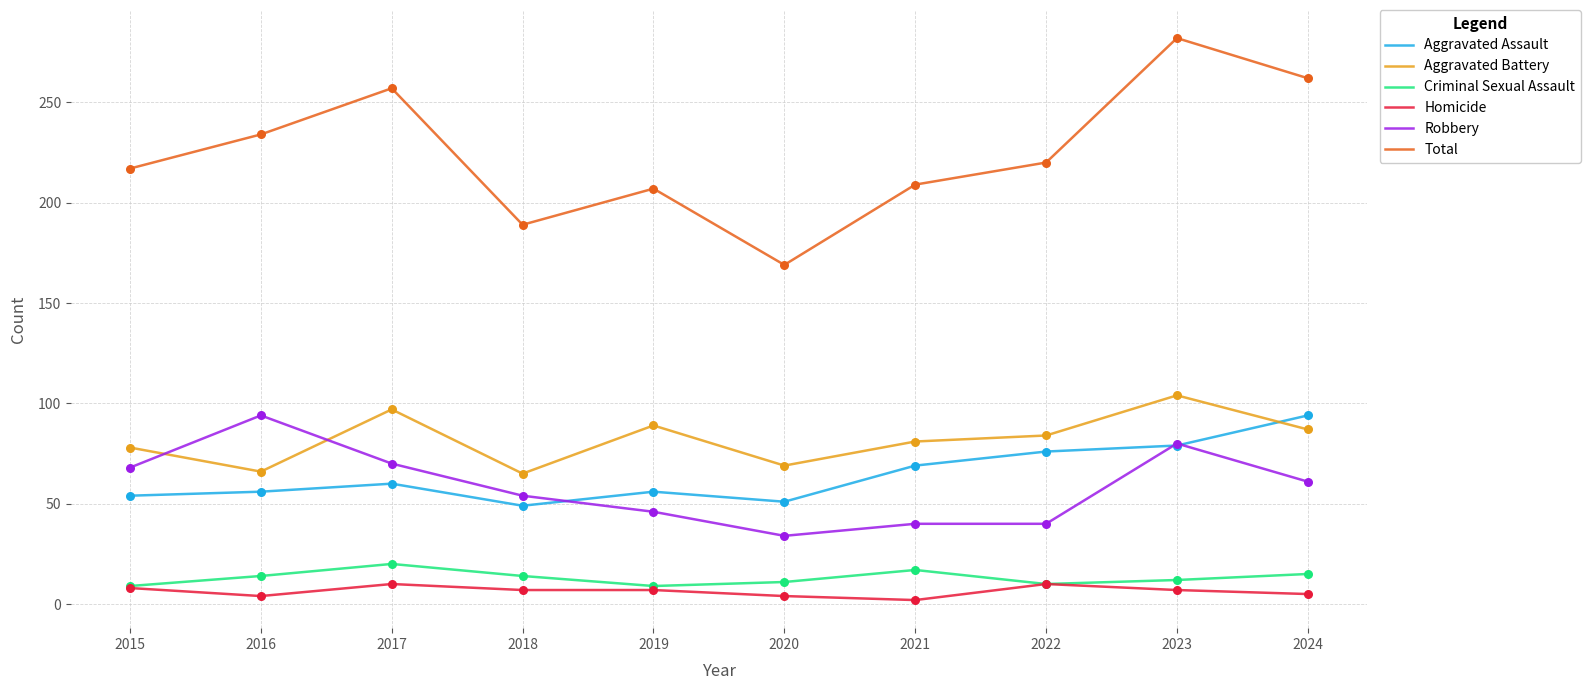

At how many categories does at least one series exceed 178?

9